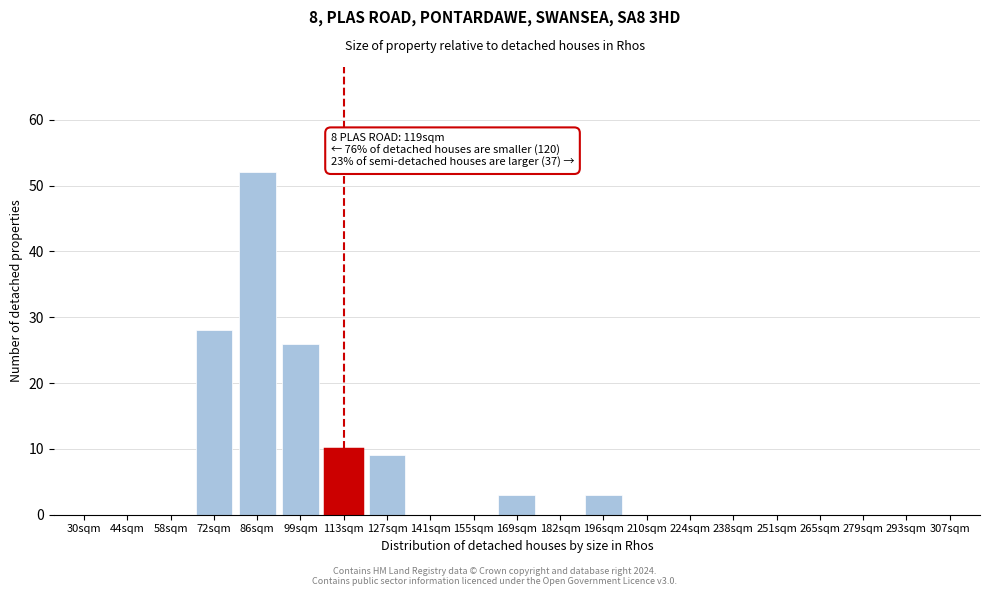

Reading left to right, what are all the values shown in this chart?

30sqm=0	44sqm=0	58sqm=0	72sqm=28	86sqm=52	99sqm=26	113sqm=10	127sqm=9	141sqm=0	155sqm=0	169sqm=3	182sqm=0	196sqm=3	210sqm=0	224sqm=0	238sqm=0	251sqm=0	265sqm=0	279sqm=0	293sqm=0	307sqm=0